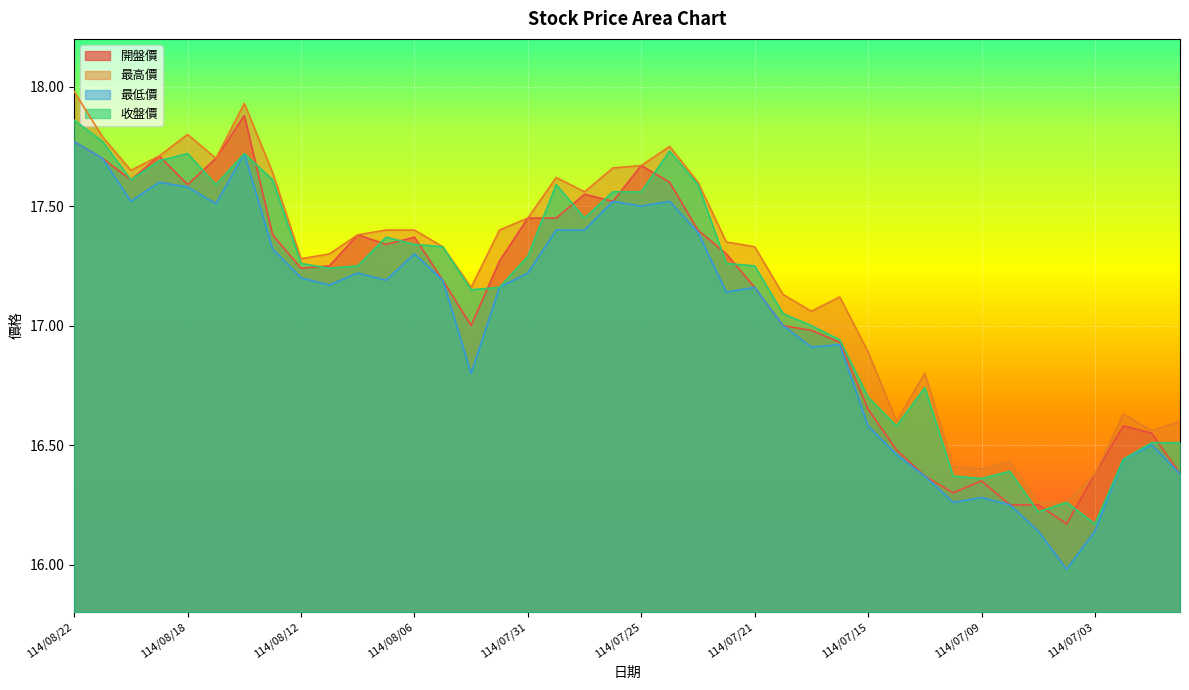

True or false: 開盤價 has a value of 3.8 at 114/07/29.

False